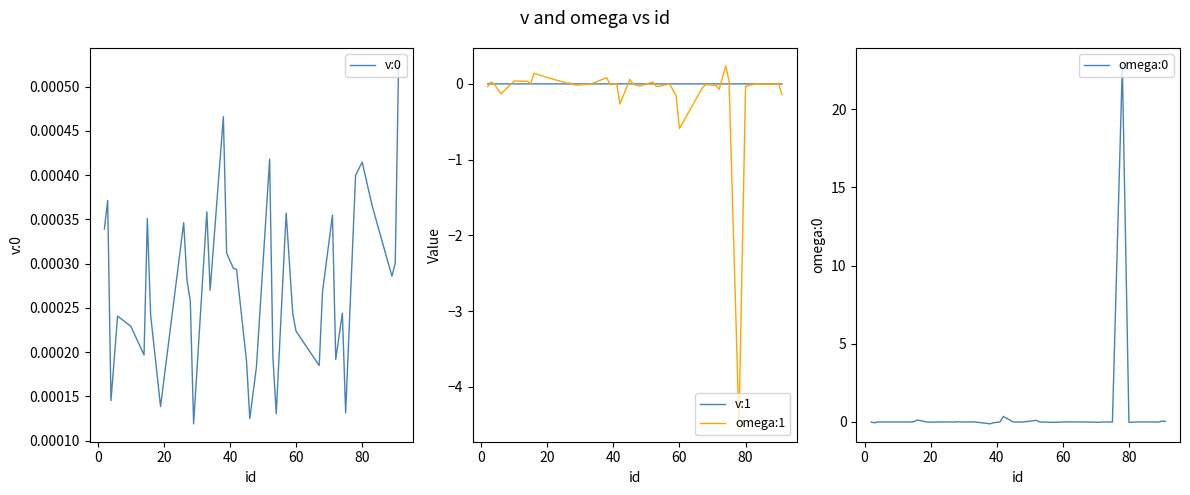

Is this an area chart (filled region under the line)?

No